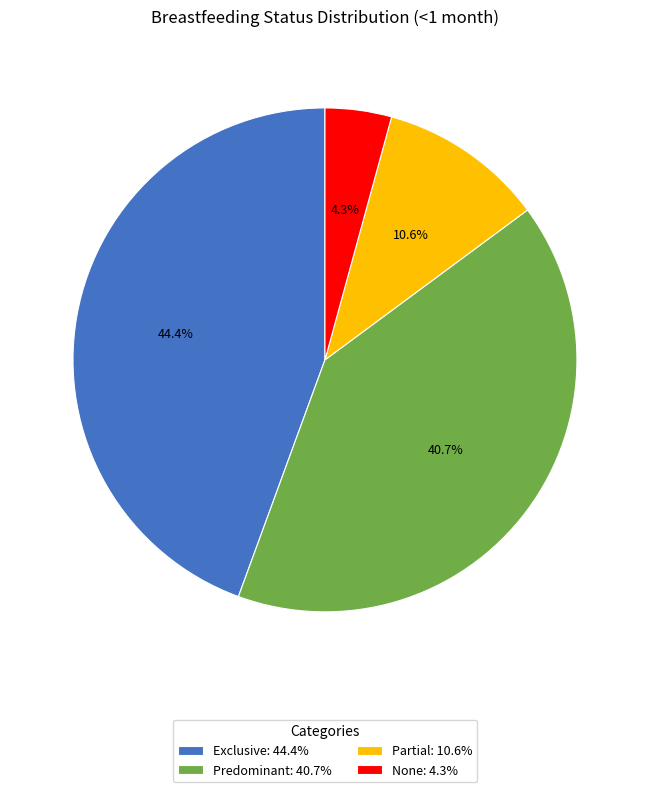

The Partial slice represents 11% of the pie. True or false?

True